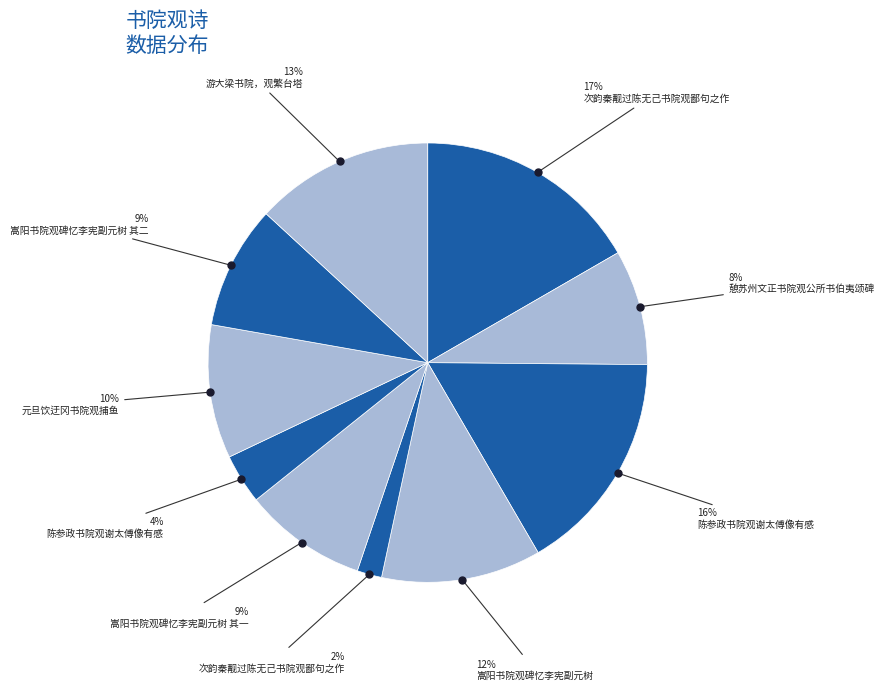

Is there a majority slice in this chart?

No